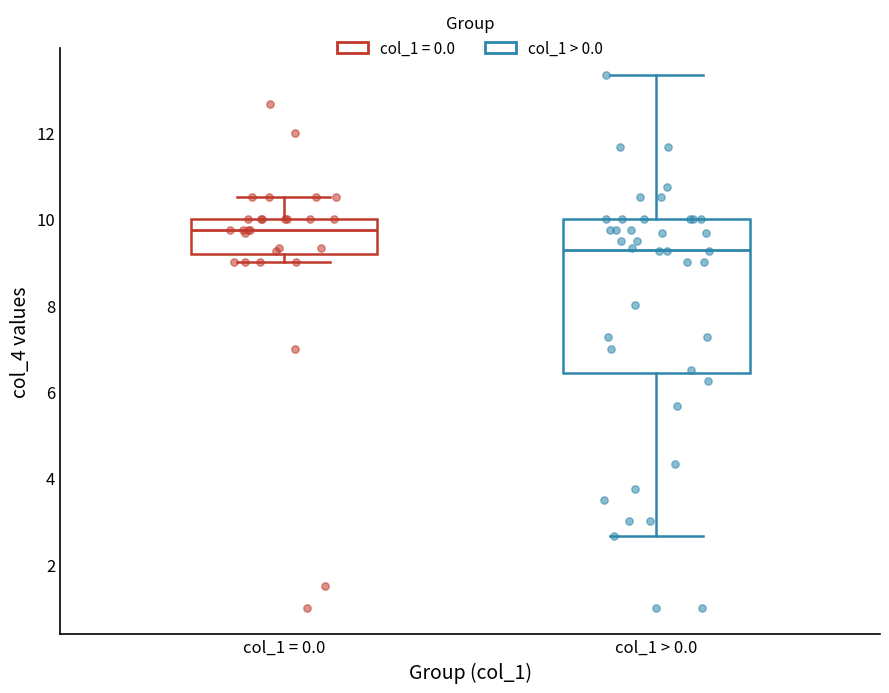

Which box is the tallest, from its lower edge to its upper edge?

col_1 > 0.0